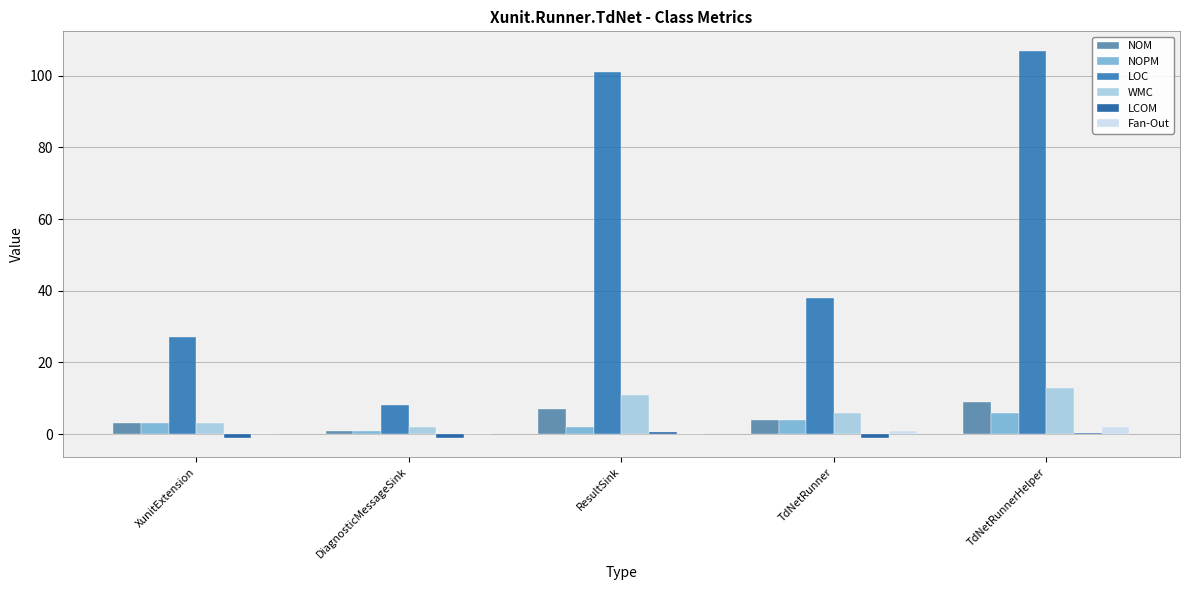

Count the number of data series in this chart.

6